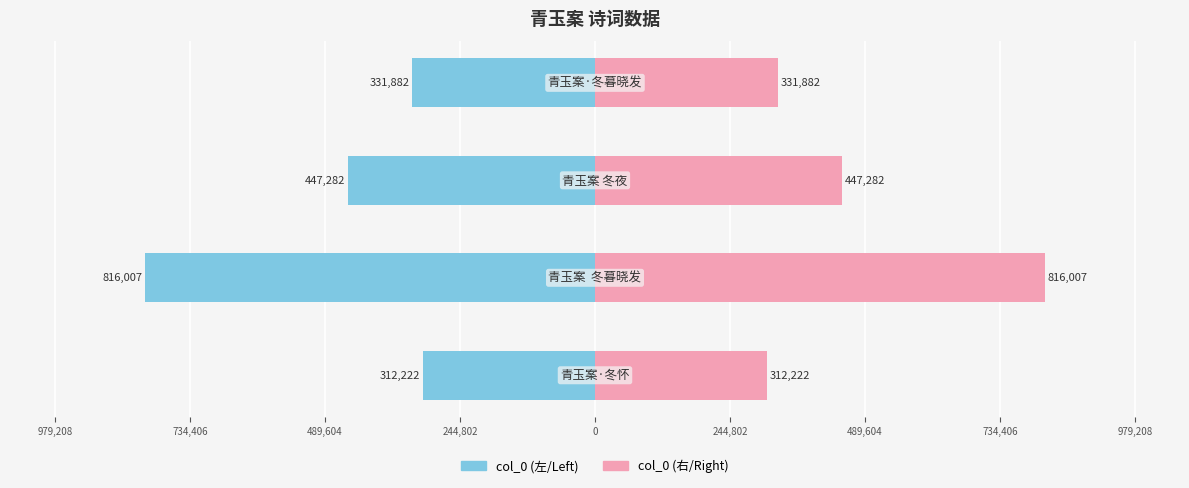

The col_0 (right) series shows 552274 at 244,802. True or false?

False